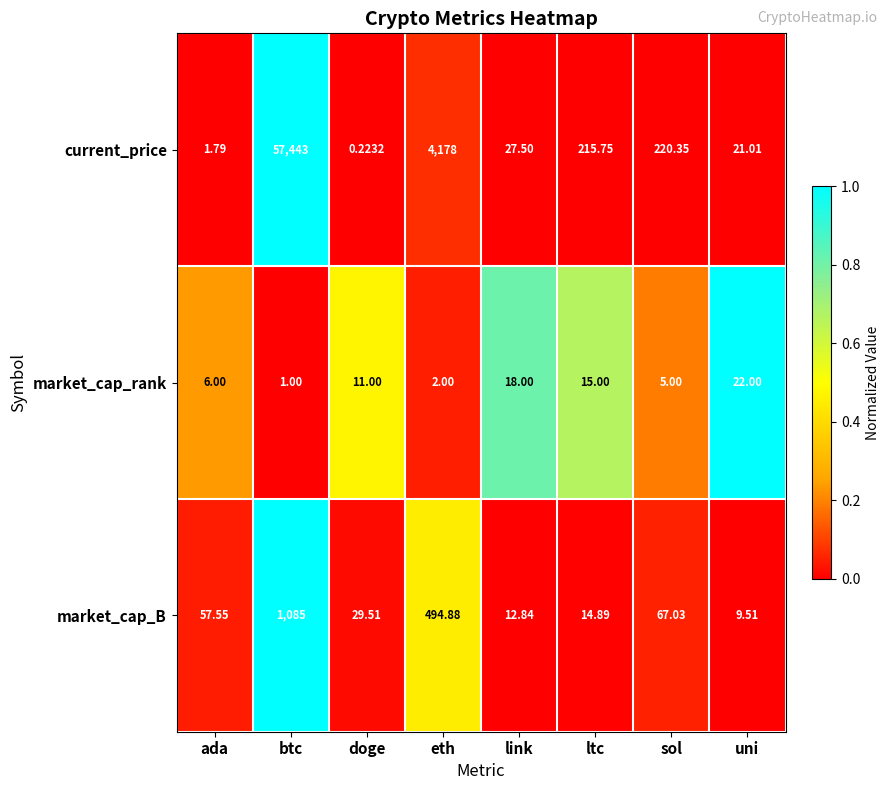

Rank the categories by market_cap_B value from lowest to highest.

uni, link, ltc, doge, ada, sol, eth, btc